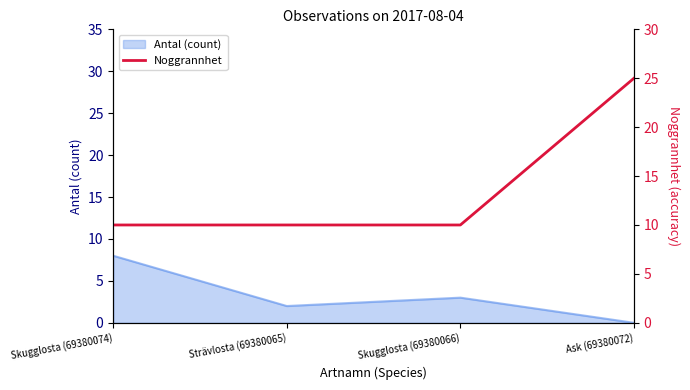

Reading right to left, extract all data points from this chart.

25	10	10	10